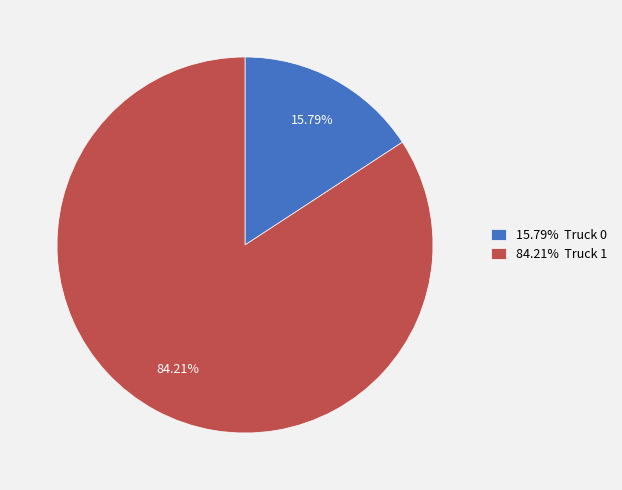

Which slice is the smallest?

15.79% Truck 0